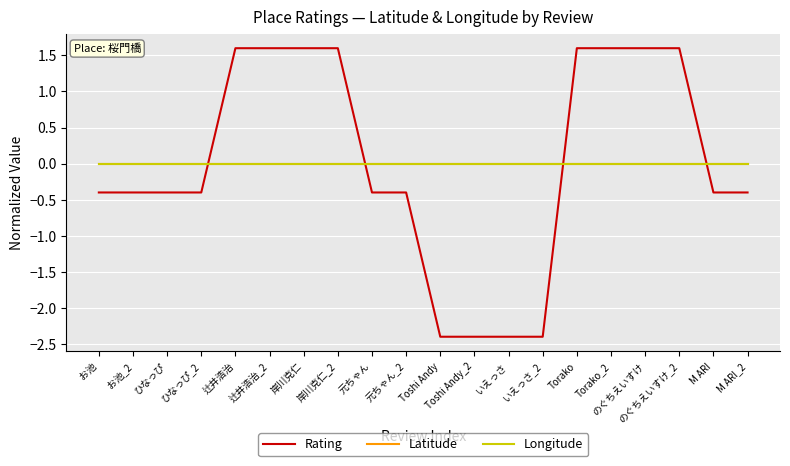

Does the chart have visible grid lines?

Yes